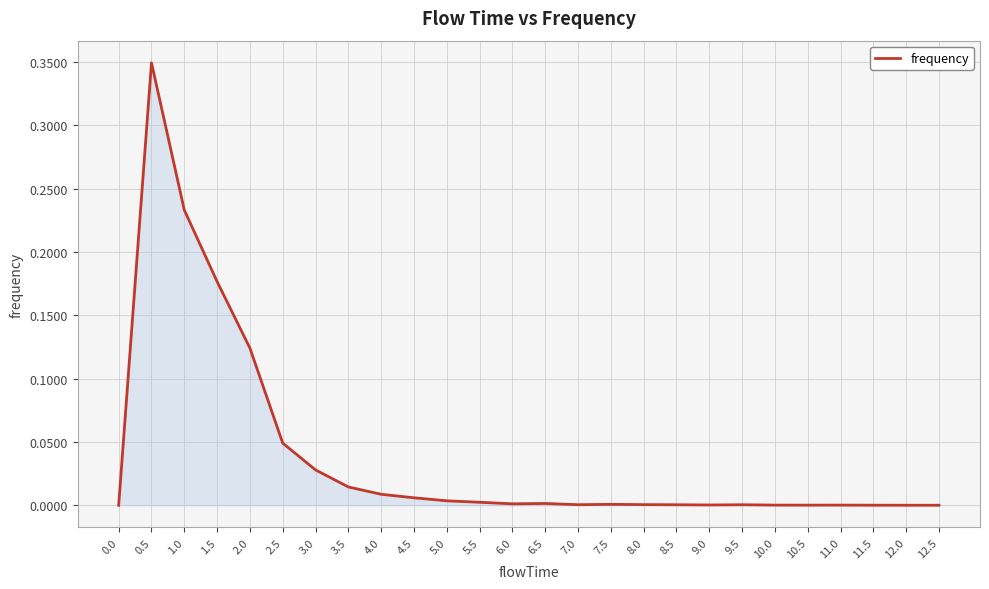

True or false: the data shows 0.0 at 7.5.

True